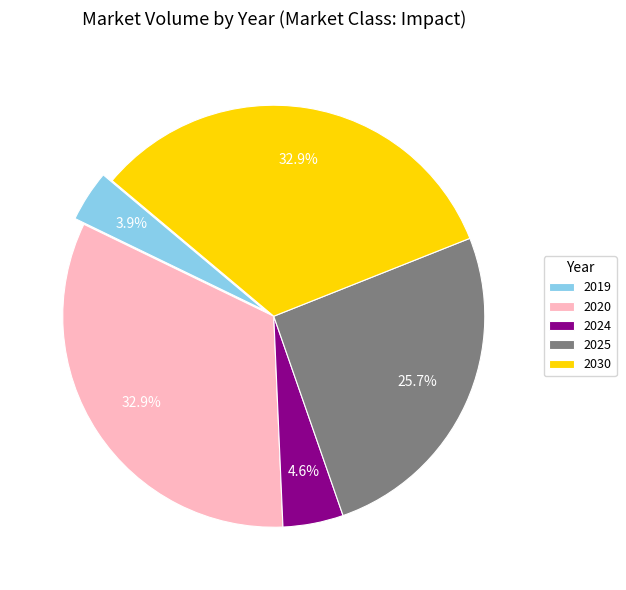

What percentage is the 2020 slice, to the nearest percent?

33%